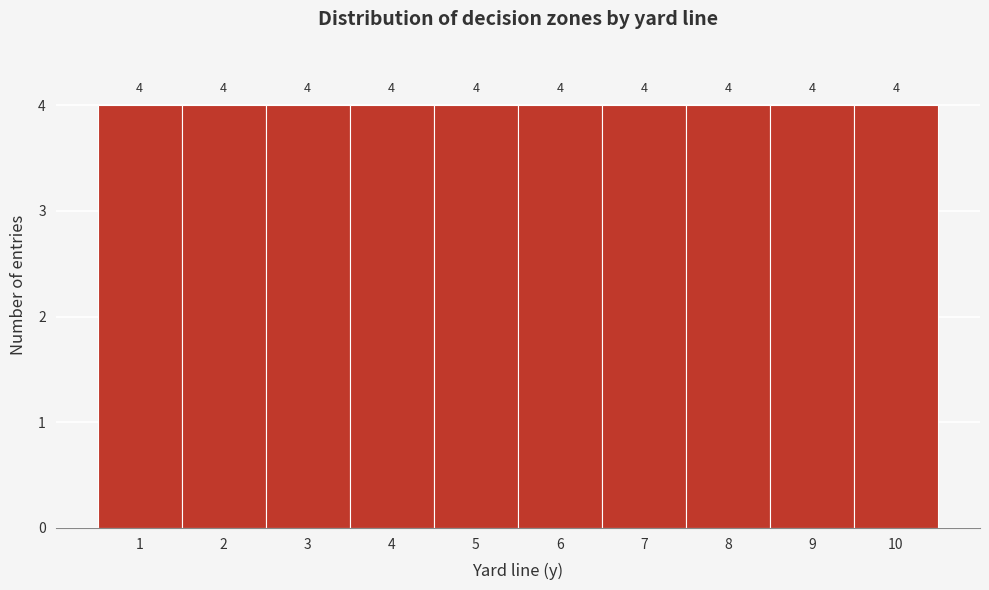

What is the height of the bar covering 8.5 to 9.5 on the x-axis?

4